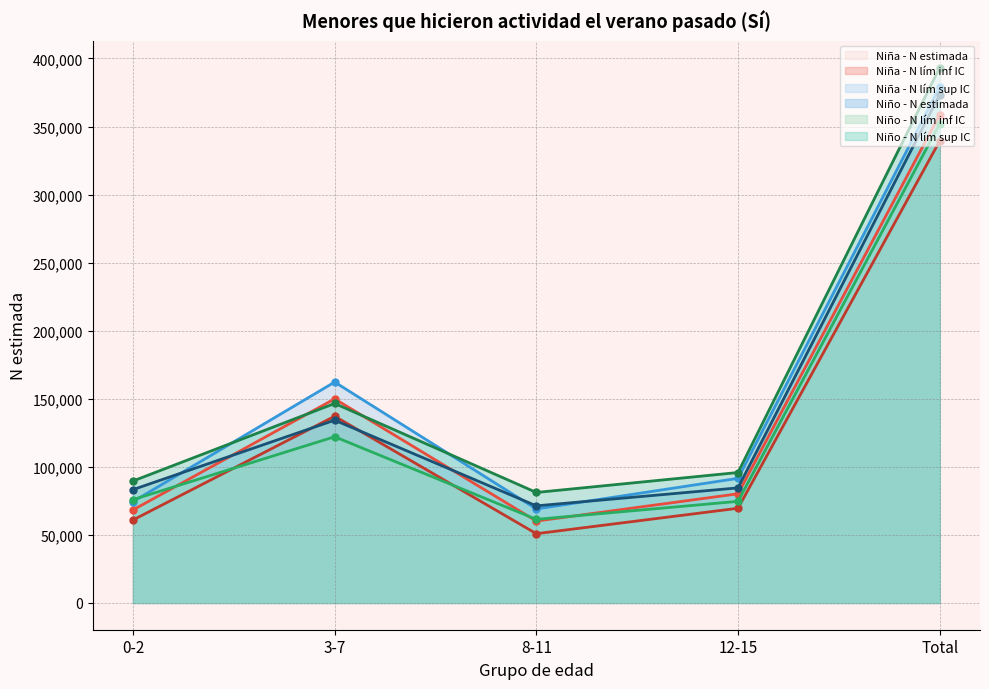

Which series has the largest total across all categories?

Niño - N lím sup IC